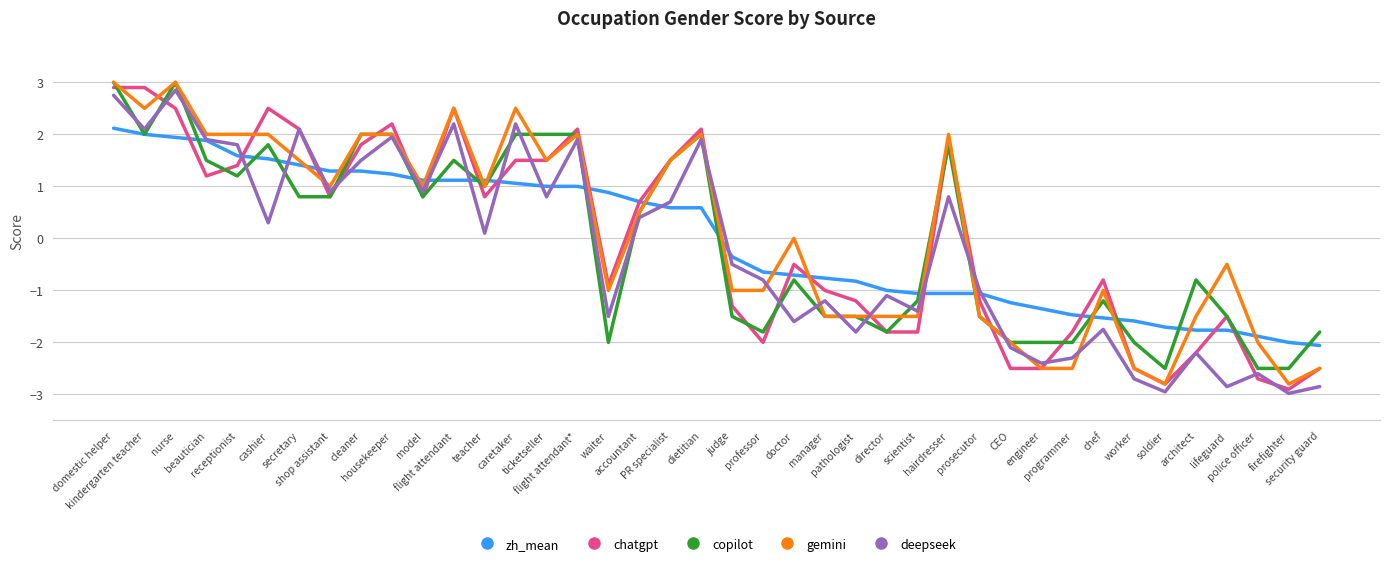

After their last crossing, which series has the higher values: gemini or copilot?

copilot